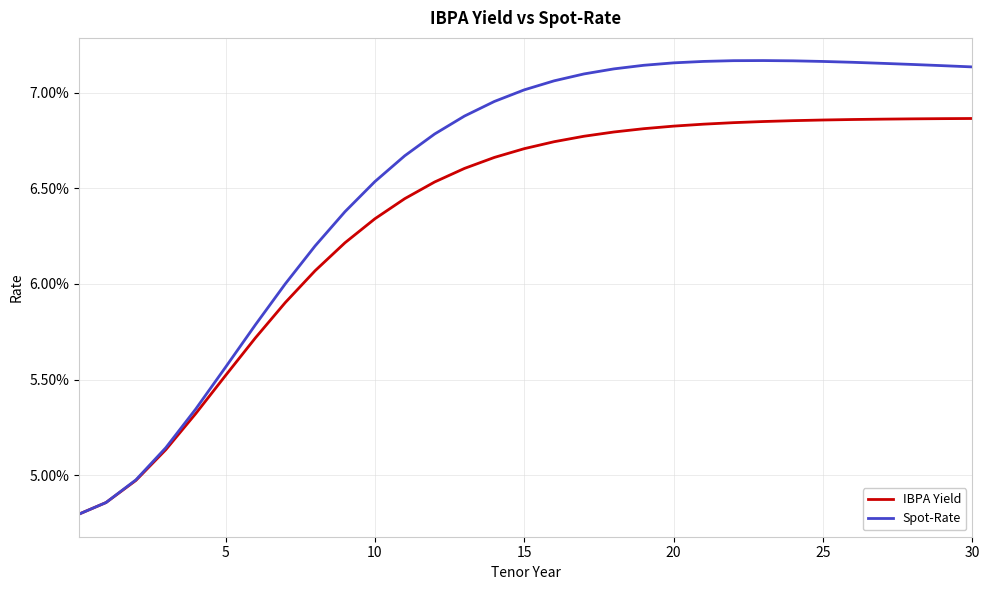

List the series in order of their peak value, lowest first.

IBPA Yield, Spot-Rate